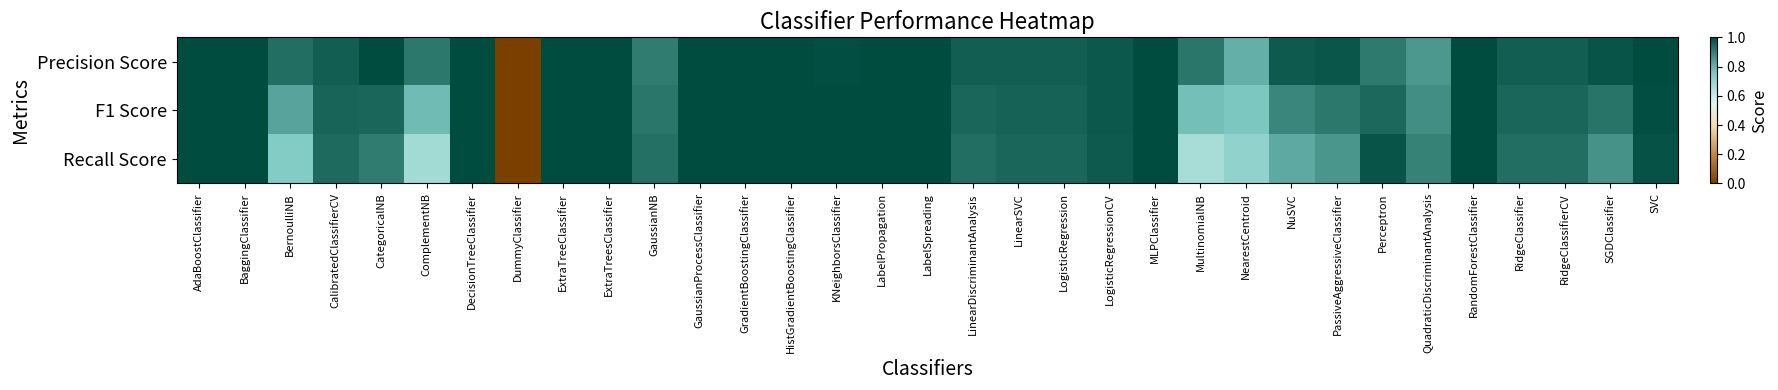

Reading left to right, extract all data points from this chart.

Precision Score: AdaBoostClassifier=1.0	BaggingClassifier=1.0	BernoulliNB=0.9	CalibratedClassifierCV=1.0	CategoricalNB=1.0	ComplementNB=0.9	DecisionTreeClassifier=1.0	DummyClassifier=0.0	ExtraTreeClassifier=1.0	ExtraTreesClassifier=1.0	GaussianNB=0.9	GaussianProcessClassifier=1.0	GradientBoostingClassifier=1.0	HistGradientBoostingClassifier=1.0	KNeighborsClassifier=1.0	LabelPropagation=1.0	LabelSpreading=1.0	LinearDiscriminantAnalysis=1.0	LinearSVC=1.0	LogisticRegression=1.0	LogisticRegressionCV=1.0	MLPClassifier=1.0	MultinomialNB=0.9	NearestCentroid=0.8	NuSVC=1.0	PassiveAggressiveClassifier=1.0	Perceptron=0.9	QuadraticDiscriminantAnalysis=0.8	RandomForestClassifier=1.0	RidgeClassifier=1.0	RidgeClassifierCV=1.0	SGDClassifier=1.0	SVC=1.0
F1 Score: AdaBoostClassifier=1.0	BaggingClassifier=1.0	BernoulliNB=0.8	CalibratedClassifierCV=1.0	CategoricalNB=0.9	ComplementNB=0.8	DecisionTreeClassifier=1.0	DummyClassifier=0.0	ExtraTreeClassifier=1.0	ExtraTreesClassifier=1.0	GaussianNB=0.9	GaussianProcessClassifier=1.0	GradientBoostingClassifier=1.0	HistGradientBoostingClassifier=1.0	KNeighborsClassifier=1.0	LabelPropagation=1.0	LabelSpreading=1.0	LinearDiscriminantAnalysis=0.9	LinearSVC=1.0	LogisticRegression=1.0	LogisticRegressionCV=1.0	MLPClassifier=1.0	MultinomialNB=0.8	NearestCentroid=0.8	NuSVC=0.9	PassiveAggressiveClassifier=0.9	Perceptron=0.9	QuadraticDiscriminantAnalysis=0.9	RandomForestClassifier=1.0	RidgeClassifier=0.9	RidgeClassifierCV=0.9	SGDClassifier=0.9	SVC=1.0
Recall Score: AdaBoostClassifier=1.0	BaggingClassifier=1.0	BernoulliNB=0.7	CalibratedClassifierCV=0.9	CategoricalNB=0.9	ComplementNB=0.7	DecisionTreeClassifier=1.0	DummyClassifier=0.0	ExtraTreeClassifier=1.0	ExtraTreesClassifier=1.0	GaussianNB=0.9	GaussianProcessClassifier=1.0	GradientBoostingClassifier=1.0	HistGradientBoostingClassifier=1.0	KNeighborsClassifier=1.0	LabelPropagation=1.0	LabelSpreading=1.0	LinearDiscriminantAnalysis=0.9	LinearSVC=0.9	LogisticRegression=0.9	LogisticRegressionCV=1.0	MLPClassifier=1.0	MultinomialNB=0.7	NearestCentroid=0.7	NuSVC=0.8	PassiveAggressiveClassifier=0.9	Perceptron=1.0	QuadraticDiscriminantAnalysis=0.9	RandomForestClassifier=1.0	RidgeClassifier=0.9	RidgeClassifierCV=0.9	SGDClassifier=0.9	SVC=1.0